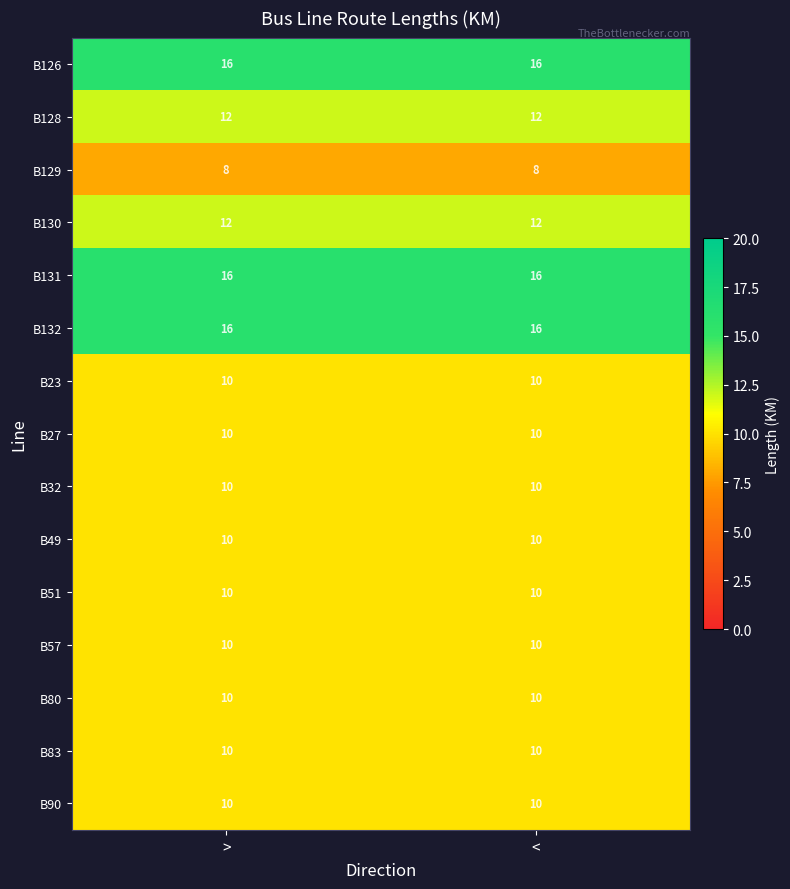

Reading left to right, transcribe all the data shown in this chart.

B126: >=16	<=16
B128: >=12	<=12
B129: >=8	<=8
B130: >=12	<=12
B131: >=16	<=16
B132: >=16	<=16
B23: >=10	<=10
B27: >=10	<=10
B32: >=10	<=10
B49: >=10	<=10
B51: >=10	<=10
B57: >=10	<=10
B80: >=10	<=10
B83: >=10	<=10
B90: >=10	<=10